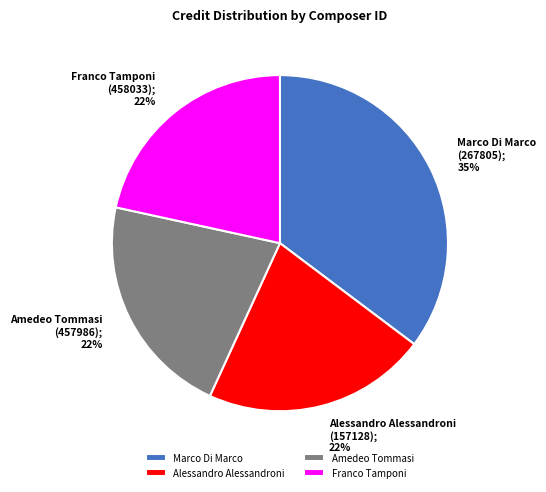

True or false: Marco Di Marco accounts for 35% of the total.

True